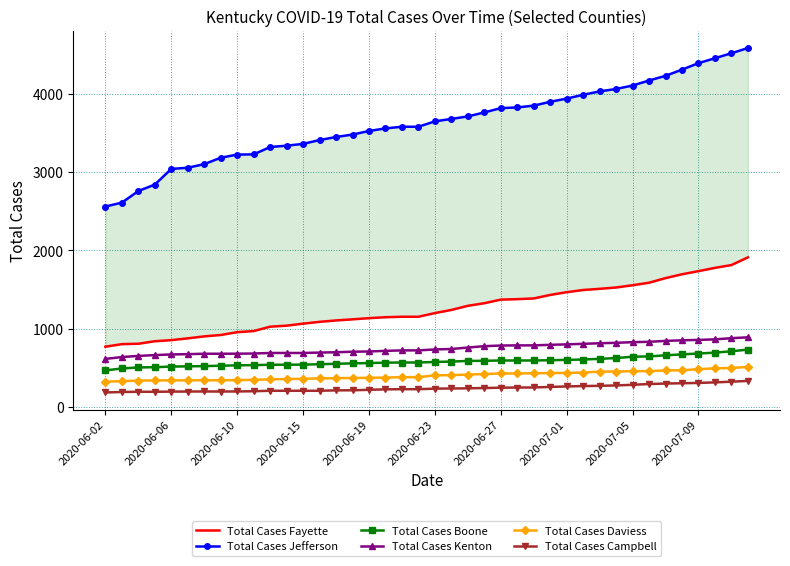

True or false: Total Cases Boone and Total Cases Daviess intersect in this chart.

False